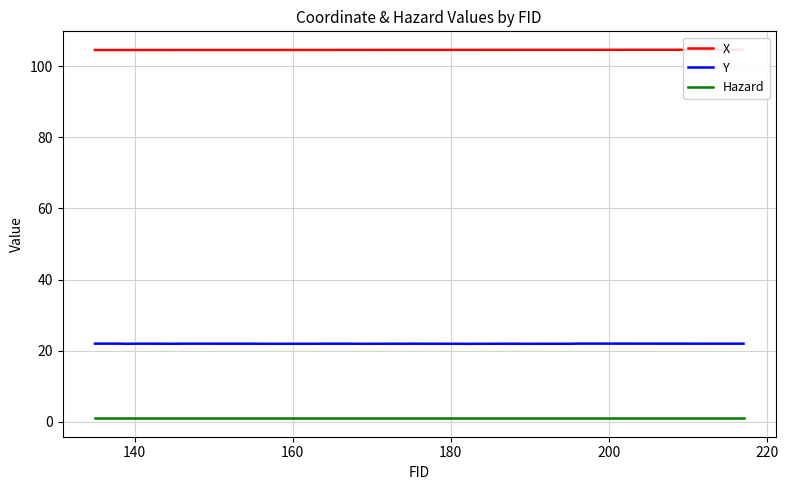

True or false: Hazard and Y cross at least once.

False